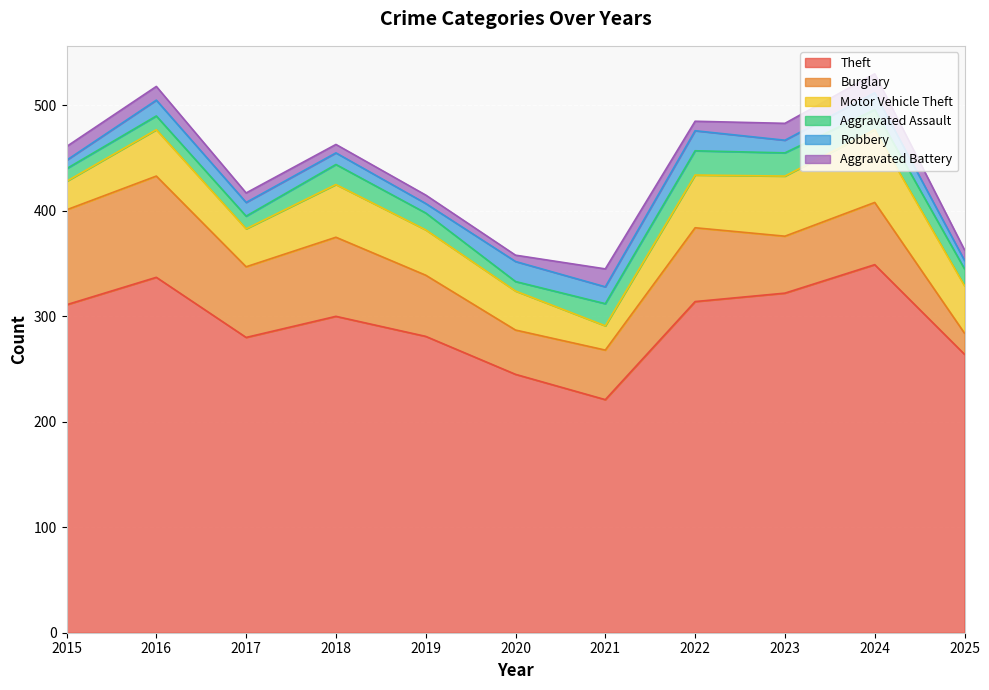

Is the value of Aggravated Battery at 2022 greater than the value of Robbery at 2016?

No